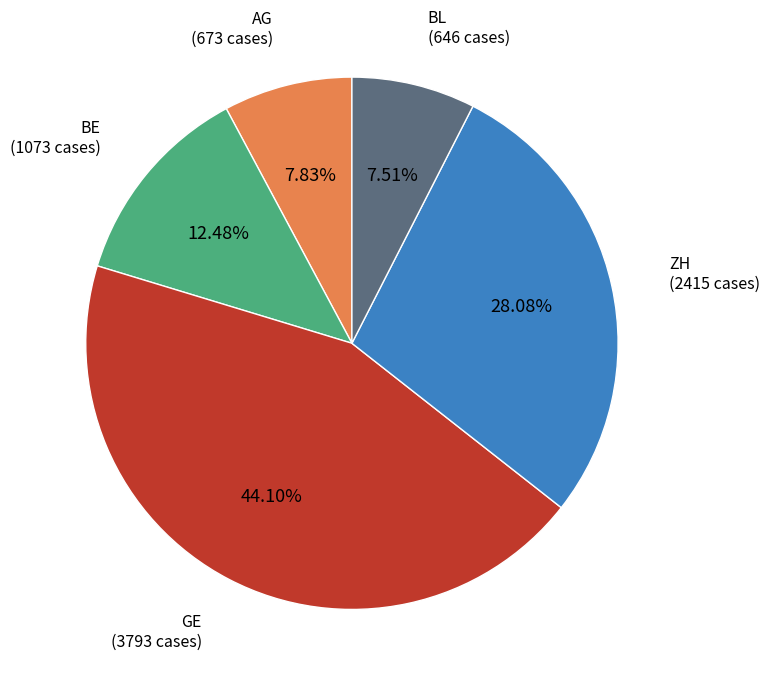

Is there any slice that represents more than half of the pie?

No